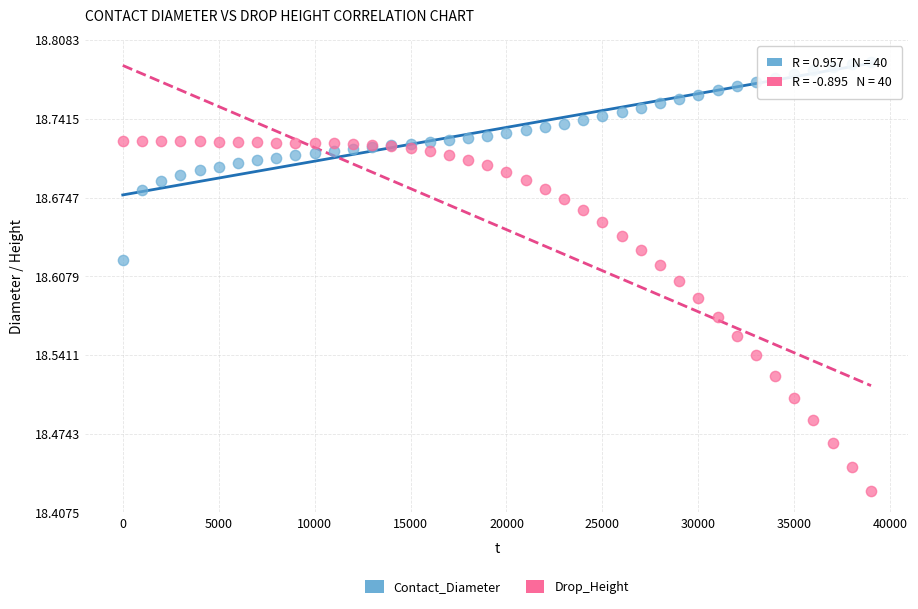

Which series has the widest spread of Y values?

Drop_Height